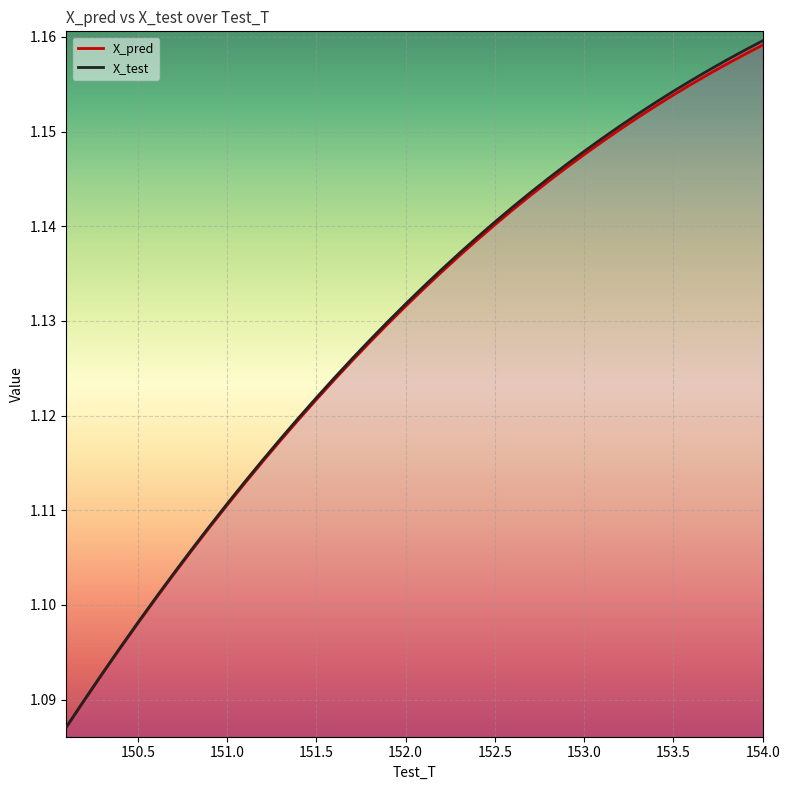

True or false: X_pred has more than 0 interior local peaks.

False